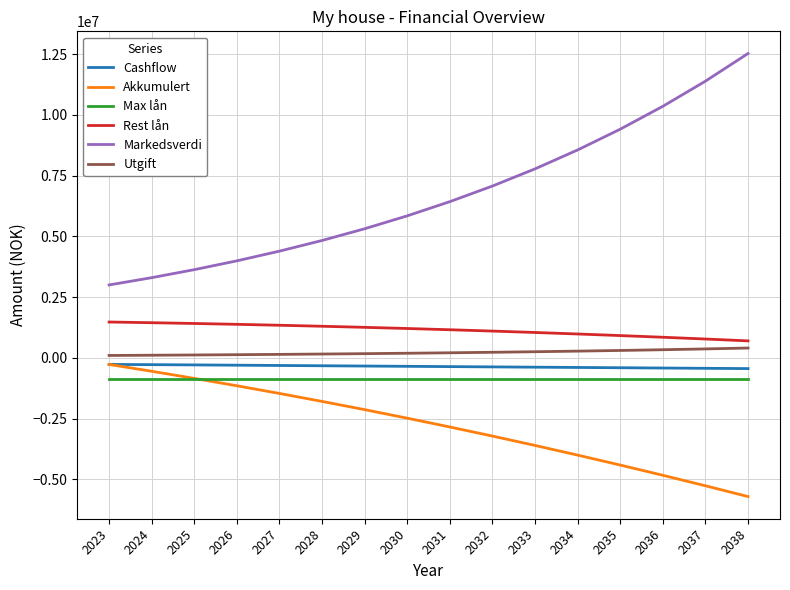

What is the lowest value of the Markedsverdi series?

3000000.0